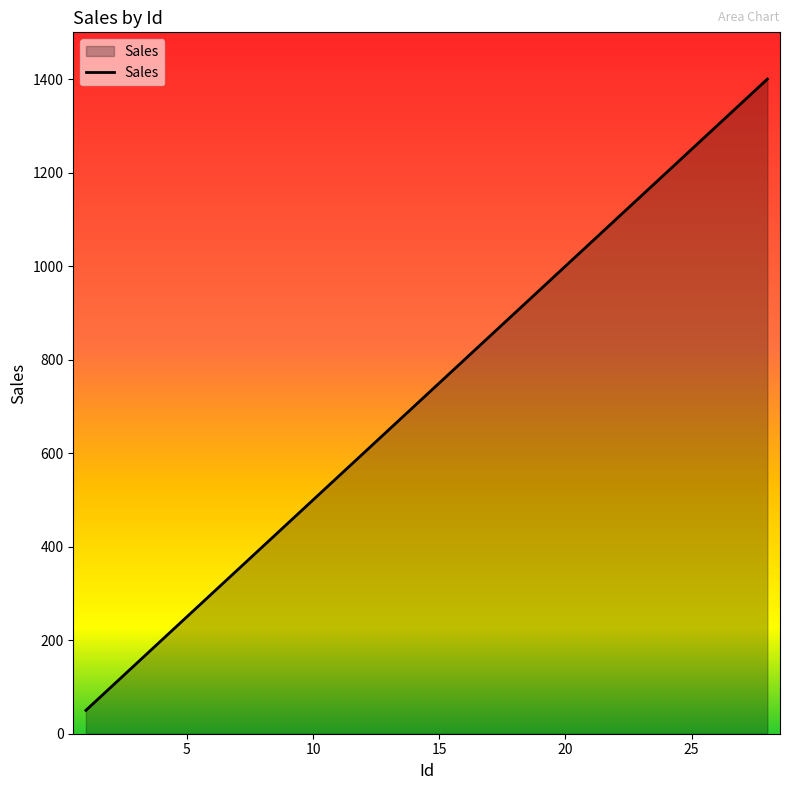

What is the difference between the maximum and minimum values?

1350